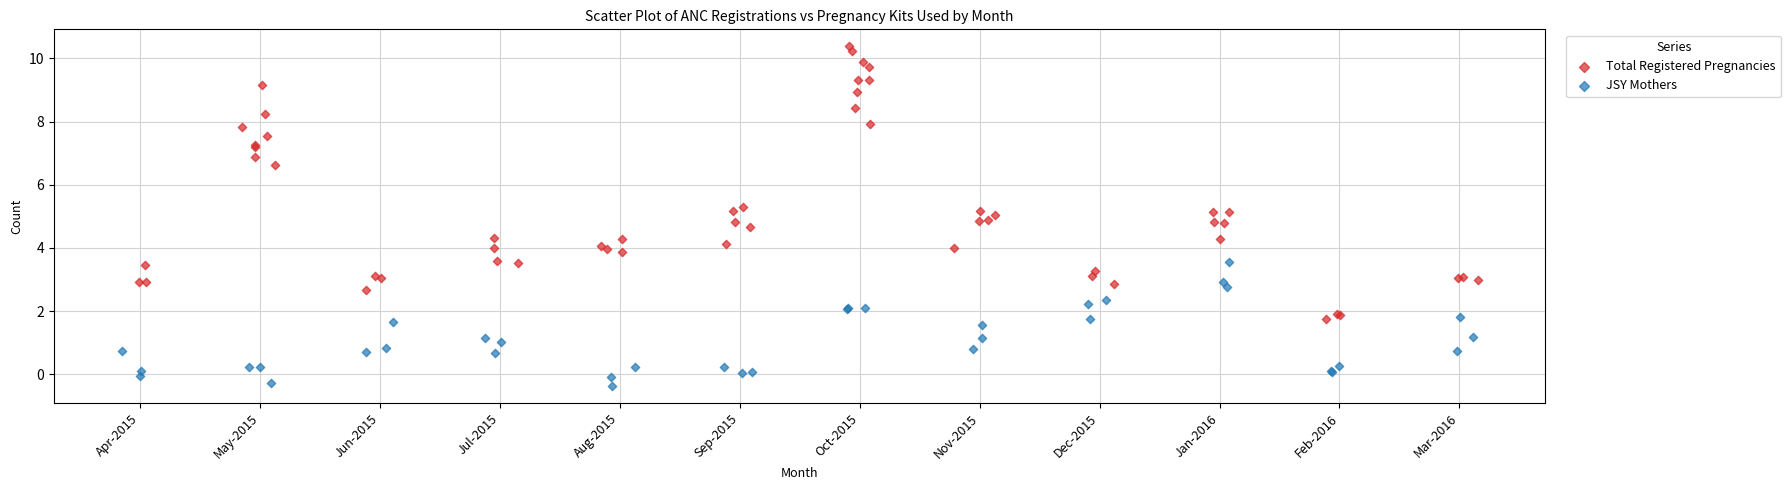

Which series has the largest Y range (max minus min)?

Total Registered Pregnancies